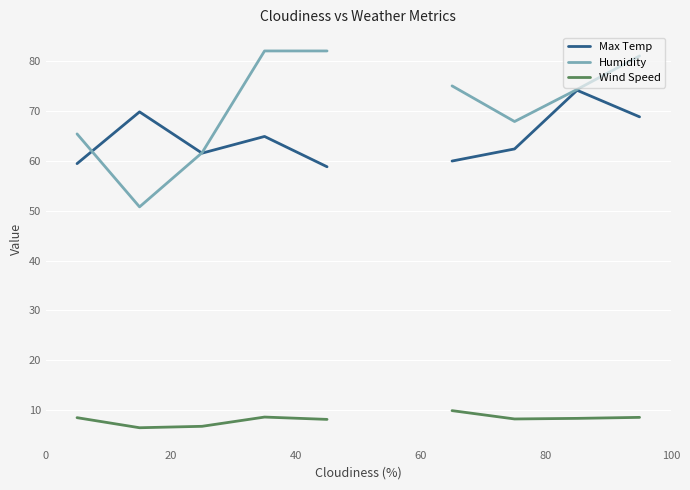

How many lines are shown in the chart?

3